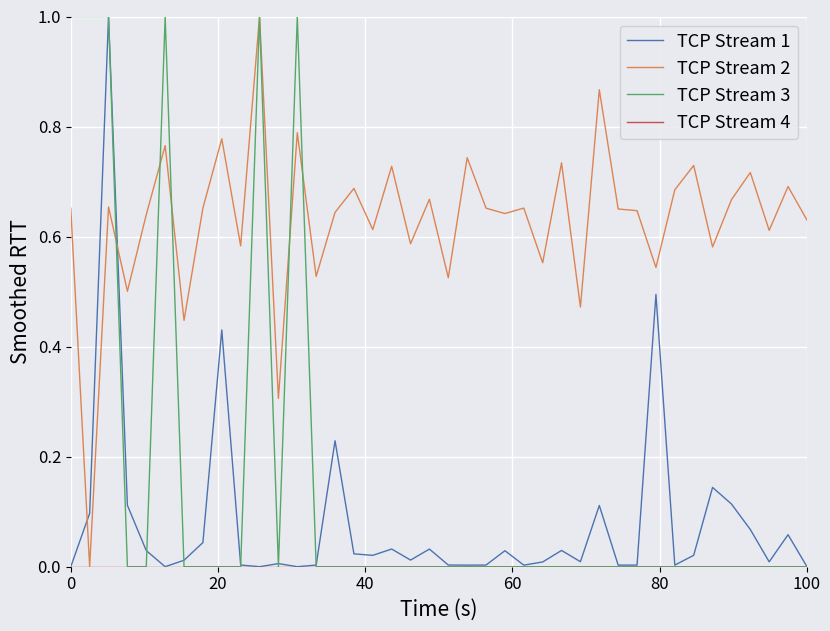

What is the greatest value displayed?

1.0